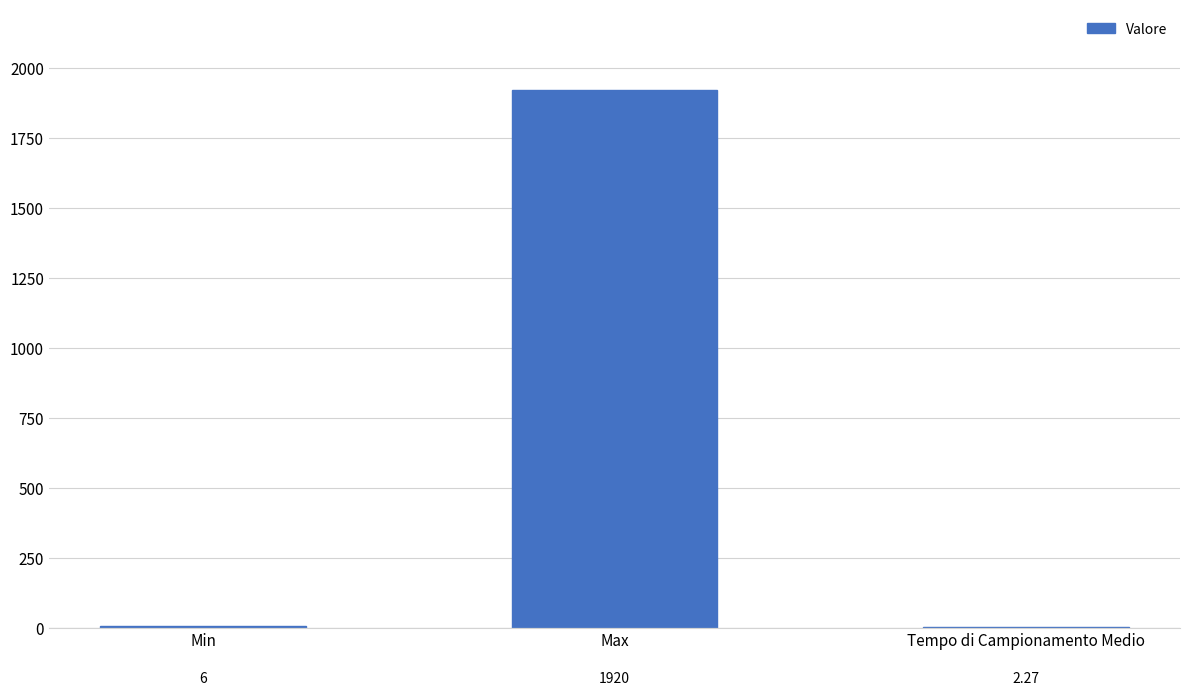

What is the sum of the values at Max and Min?

1926.0